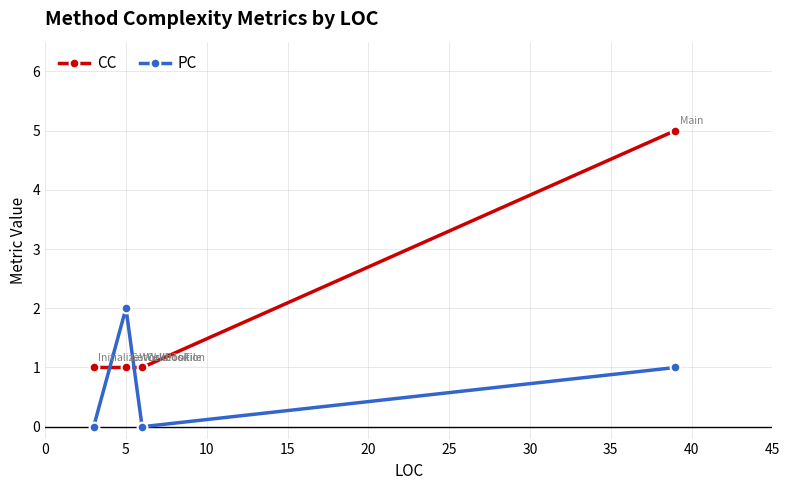

What is the sum of all PC values?

3